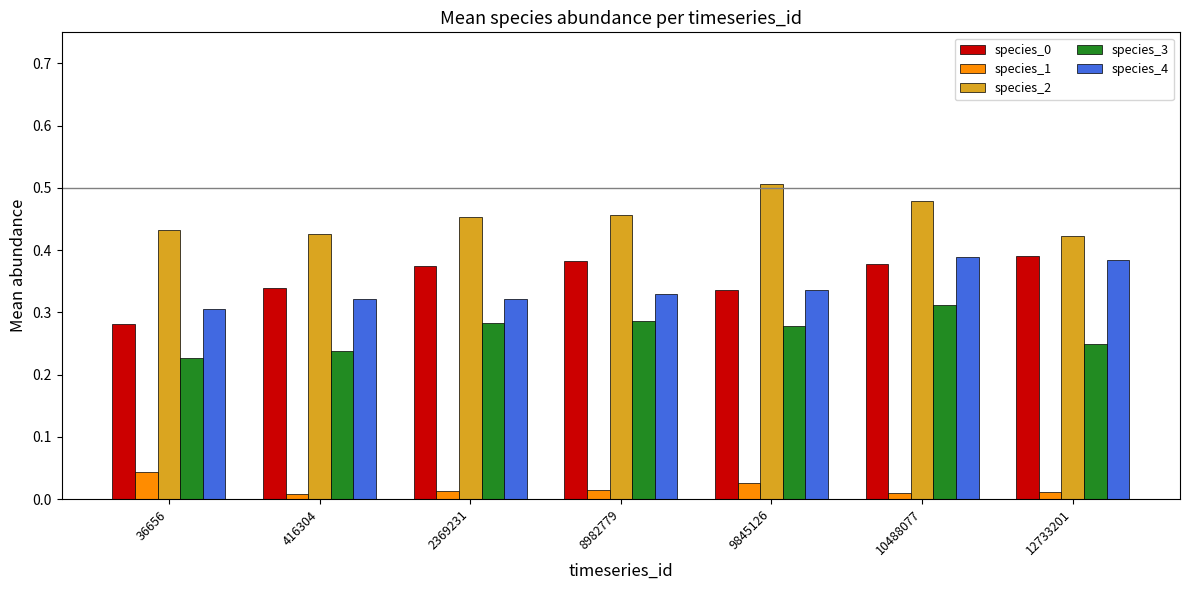

What is the difference between the second highest and minimum values in the species_3 series?

0.1